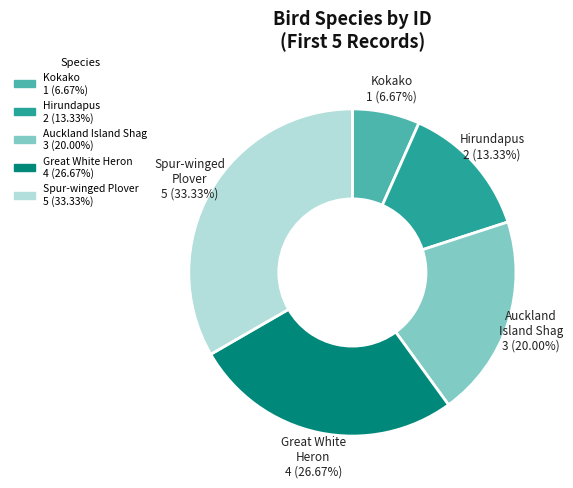

Between Great White Heron and Spur-winged Plover, which is larger?

Spur-winged Plover